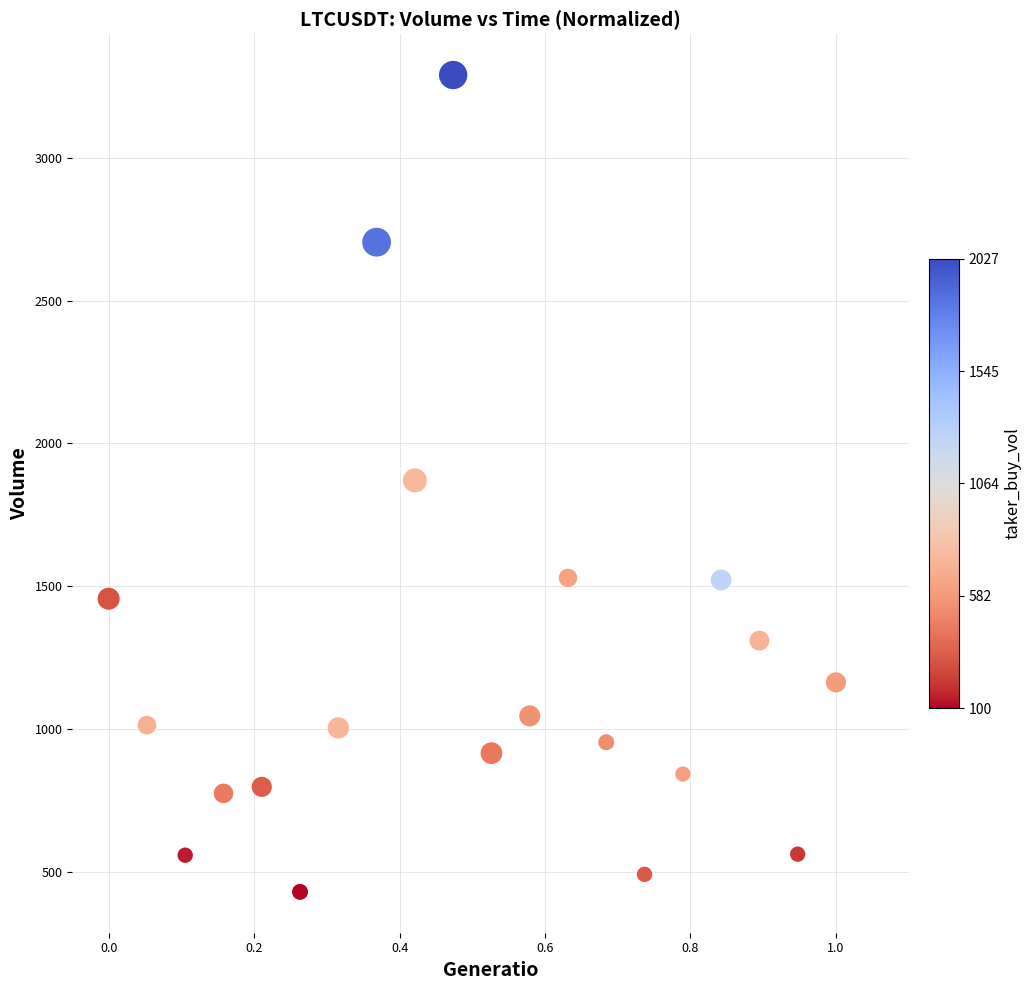

What is the range of Y values (max minus min)?

2860.4